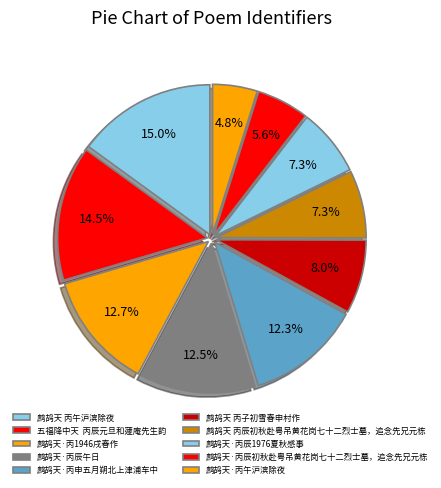

To the nearest percent, what is the difference between the 鹧鸪天·丙申五月朔北上津浦车中 and 鹧鸪天·丙辰午日 slice percentages?

0%